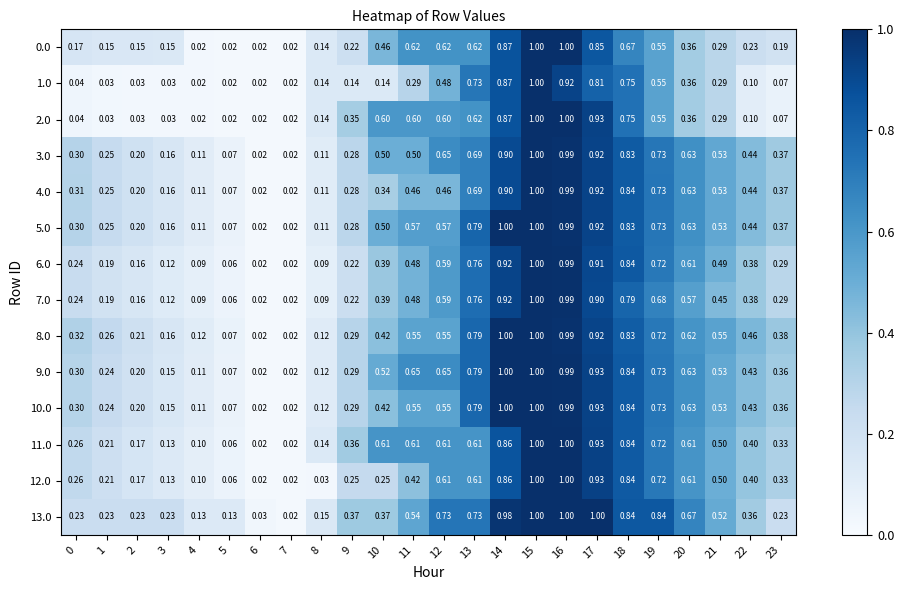

Is the value of 7.0 at 11 greater than the value of 0.0 at 1?

Yes